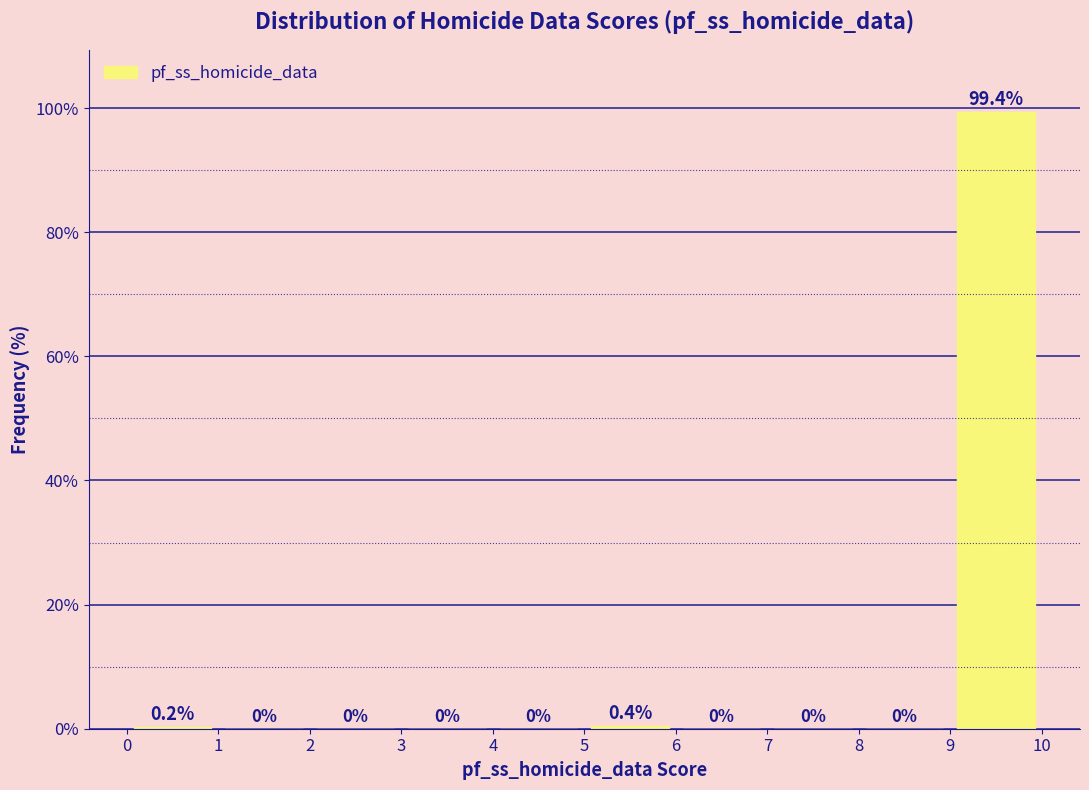

Over which range of the x-axis is the bar tallest?

9 to 10